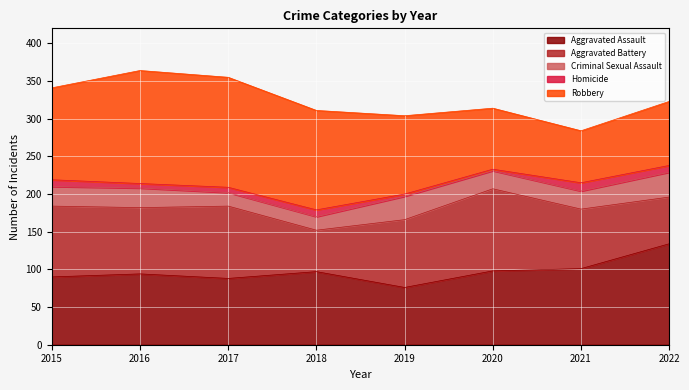

Is the value of Robbery at 2018 greater than the value of Aggravated Battery at 2019?

Yes